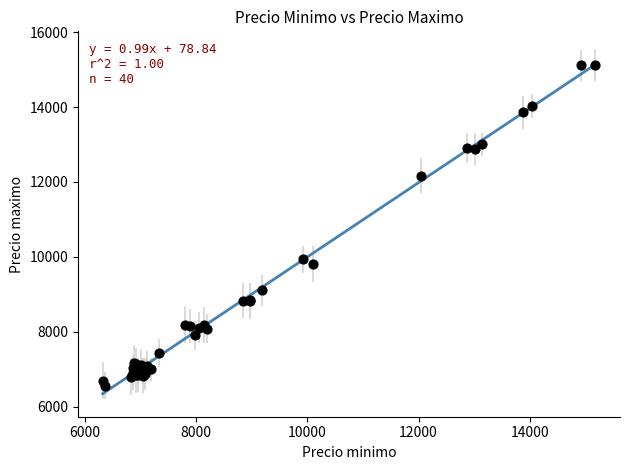

What Y value in the scatter plot is closest to 10845?

9930.1